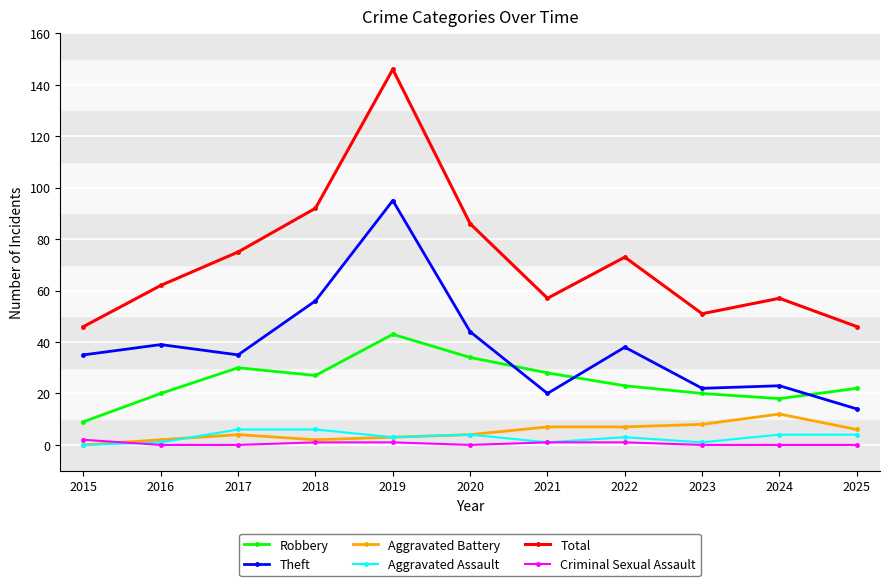

Does the chart display data point markers on the line(s)?

Yes